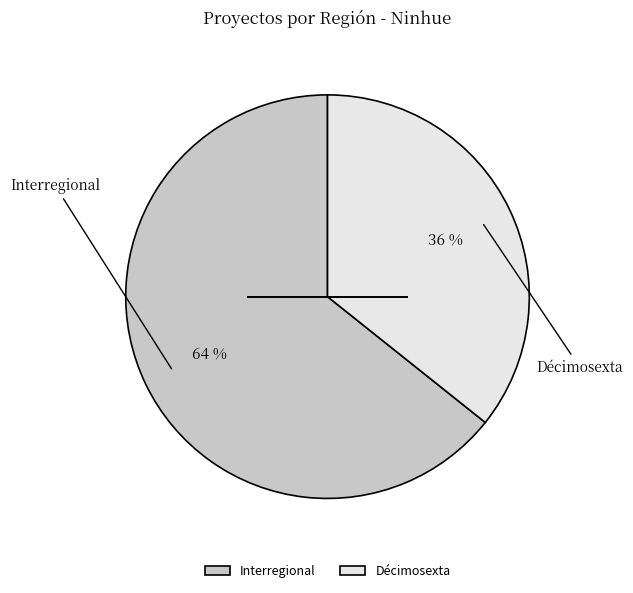

Rank the categories by value from highest to lowest.

Interregional, Décimosexta